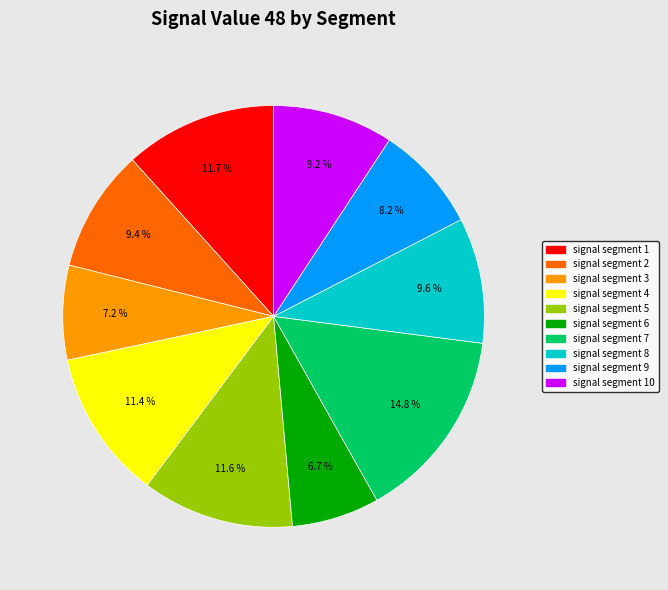

Is there a majority slice in this chart?

No